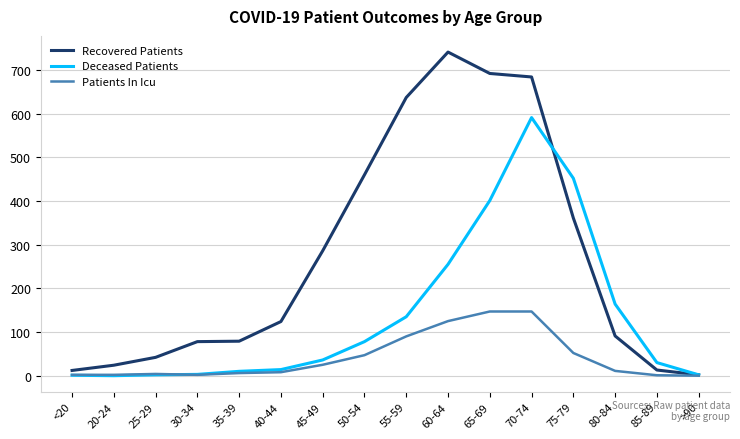

List the series in order of their peak value, highest first.

Recovered Patients, Deceased Patients, Patients In Icu